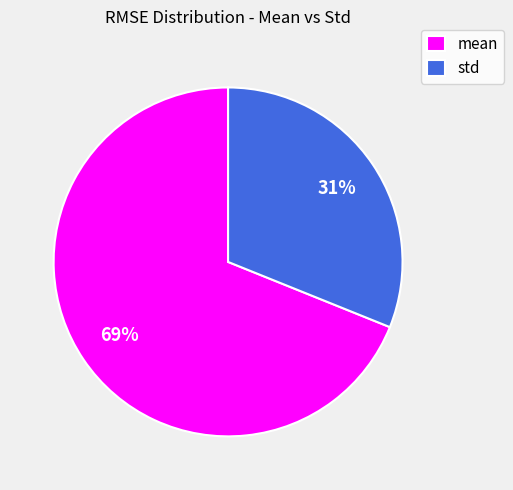

True or false: mean accounts for 63% of the total.

False